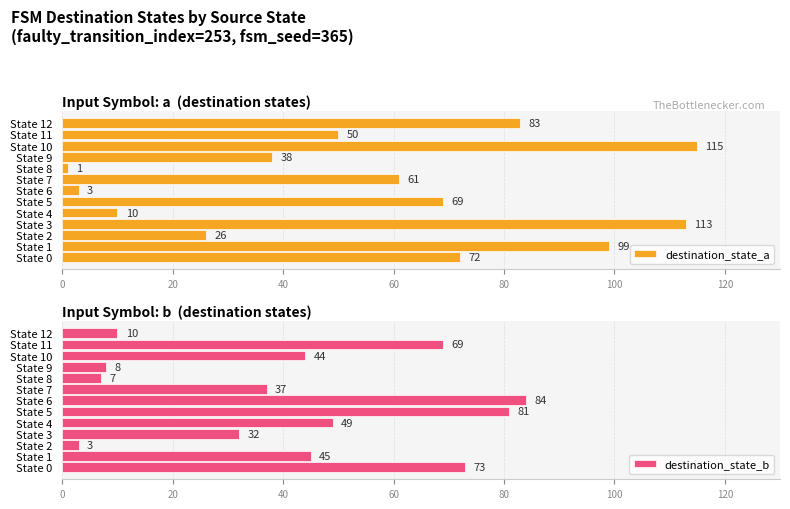

What is the difference between the maximum and minimum values in the destination_state_a series?

114